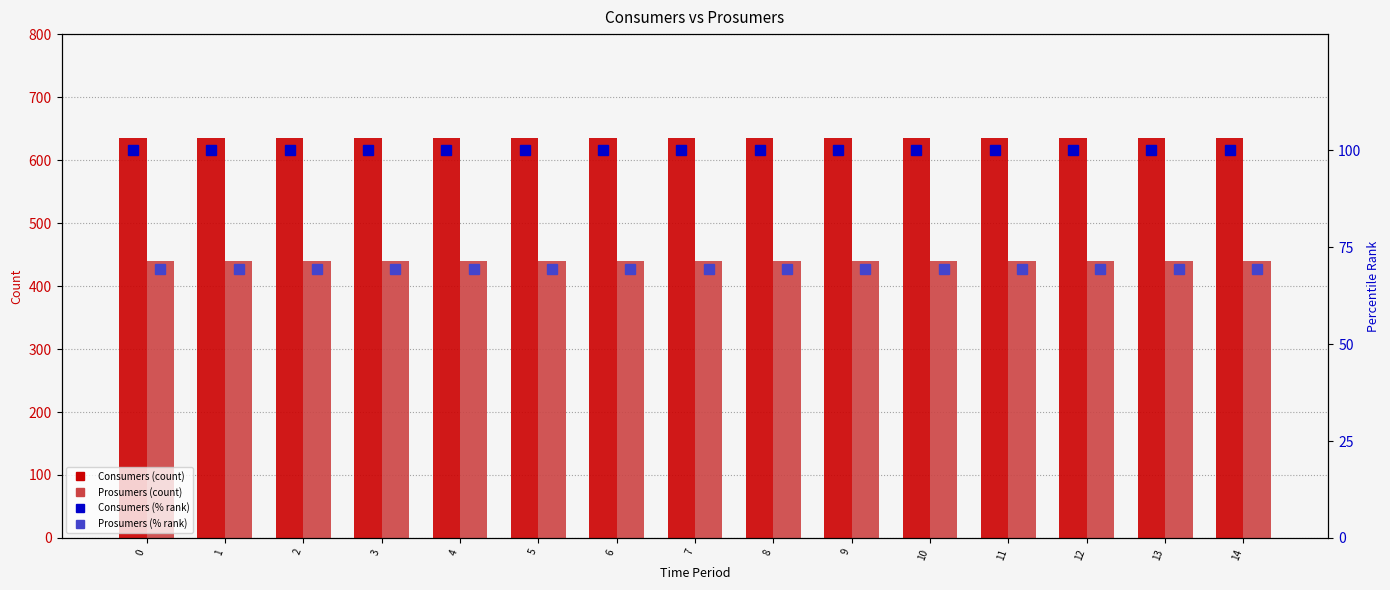

True or false: Prosumers % rank has a value of 69.3 at 13.

True